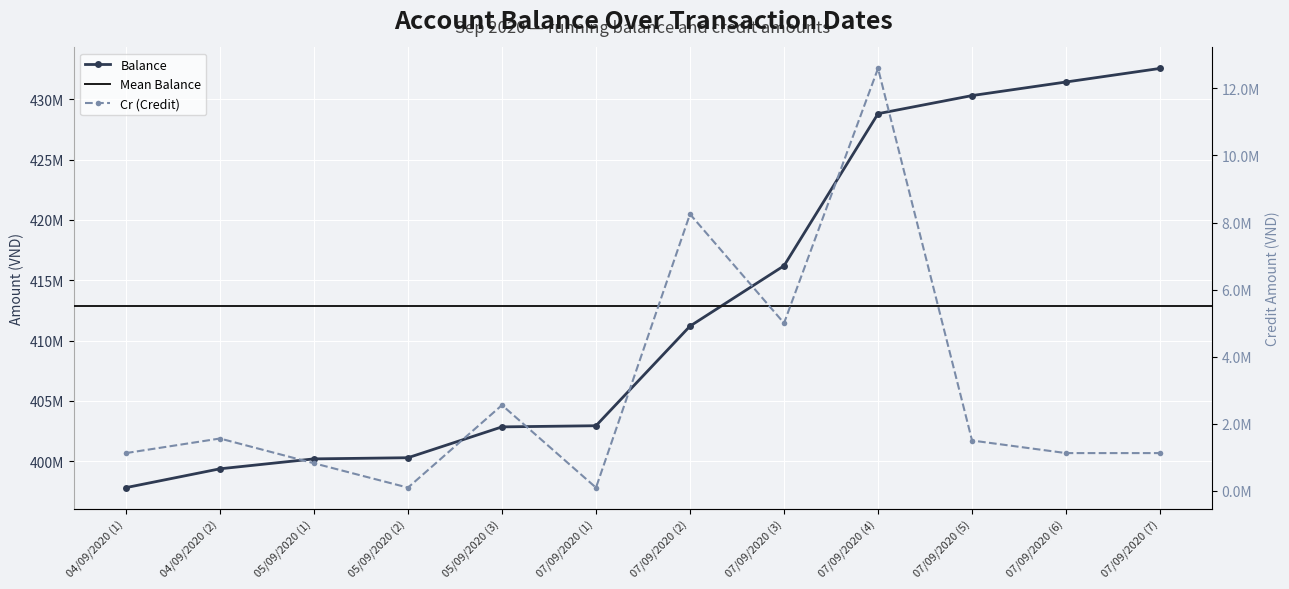

What is the total value across all series at 07/09/2020 (1)?

403045240